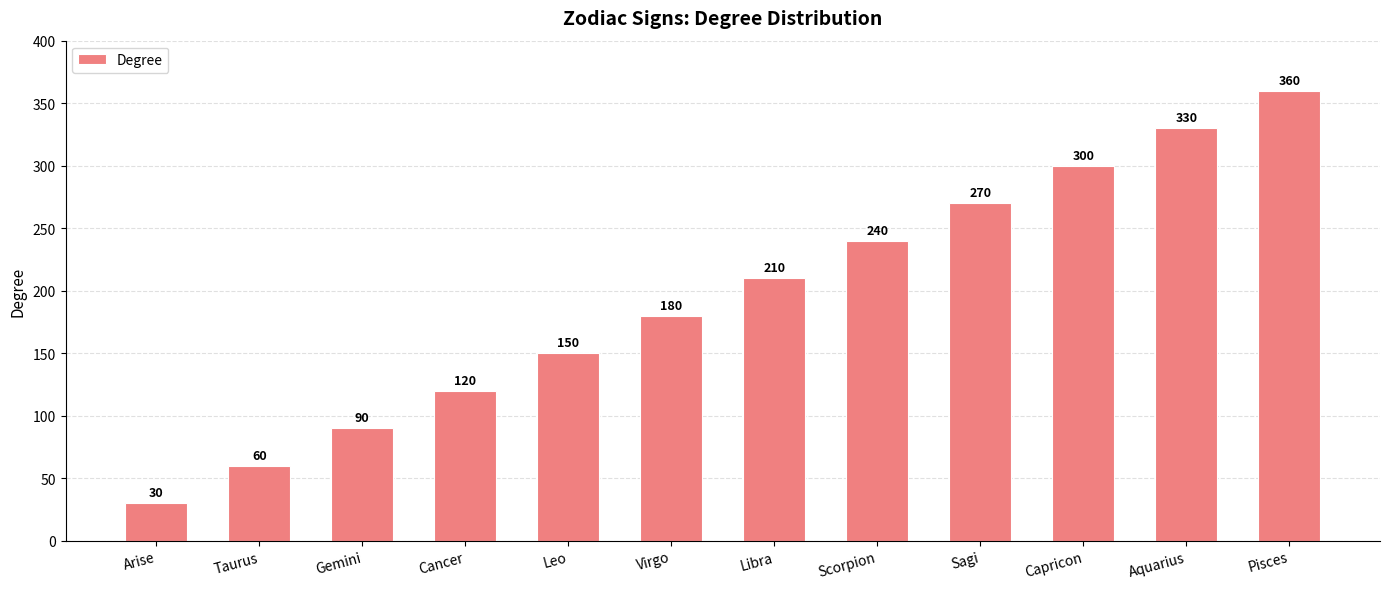

What is the value of the 8th bar from the left?

240